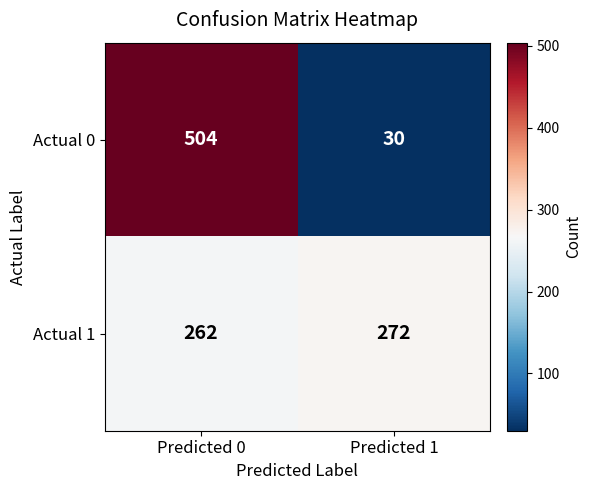

Reading left to right, list all the values displayed in this chart.

Actual 0: 504	30
Actual 1: 262	272